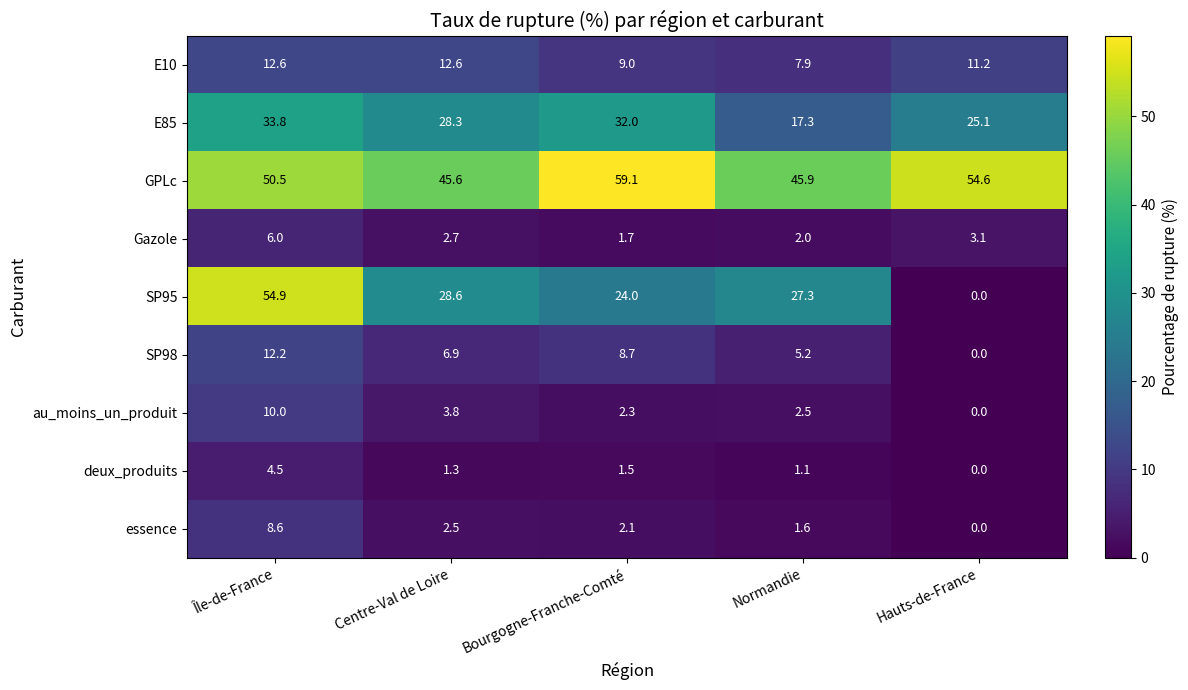

At which label does GPLc first exceed 50?

Île-de-France